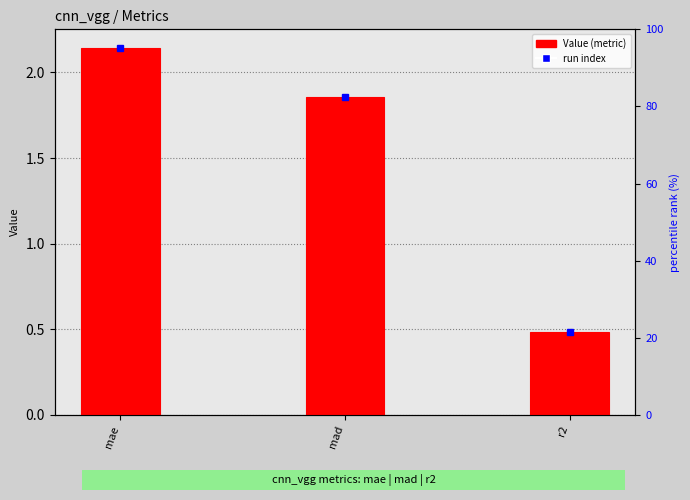

Which has a higher value, r2 or mae?

mae